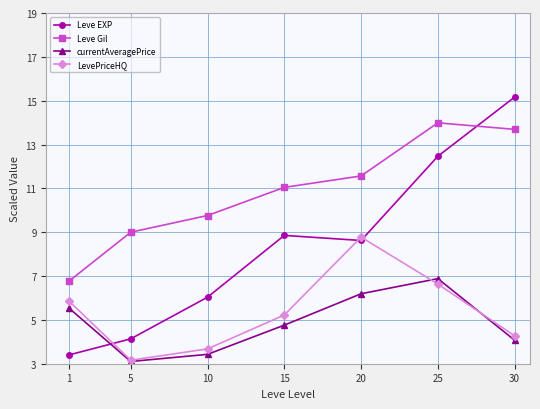

At which label is currentAveragePrice closest to 4?

30